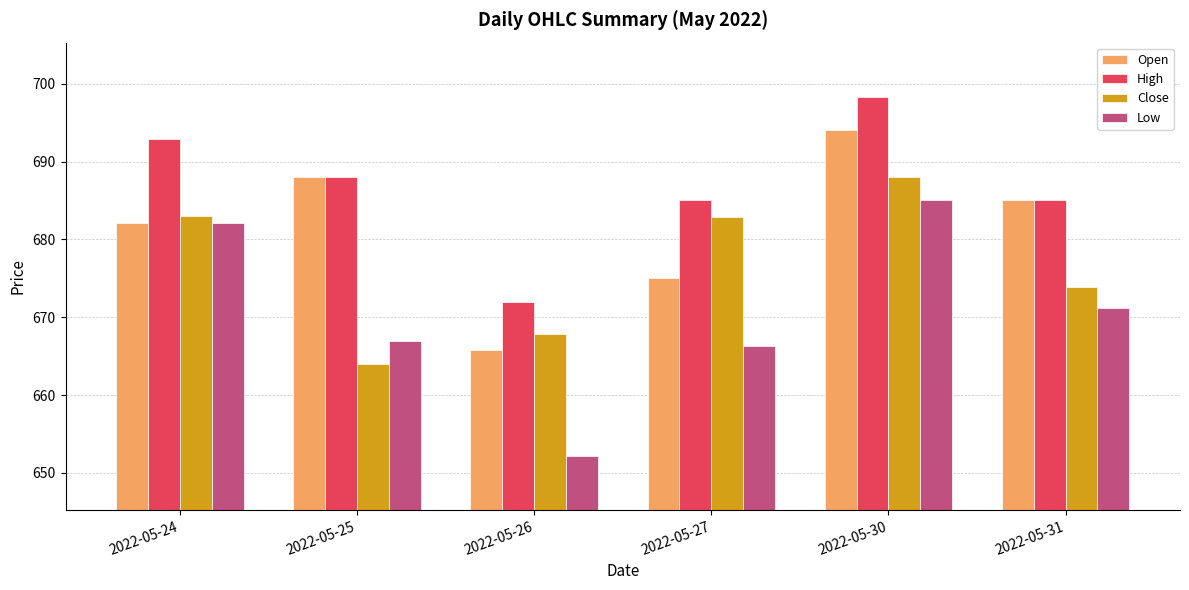

What is the greatest value displayed?

698.4